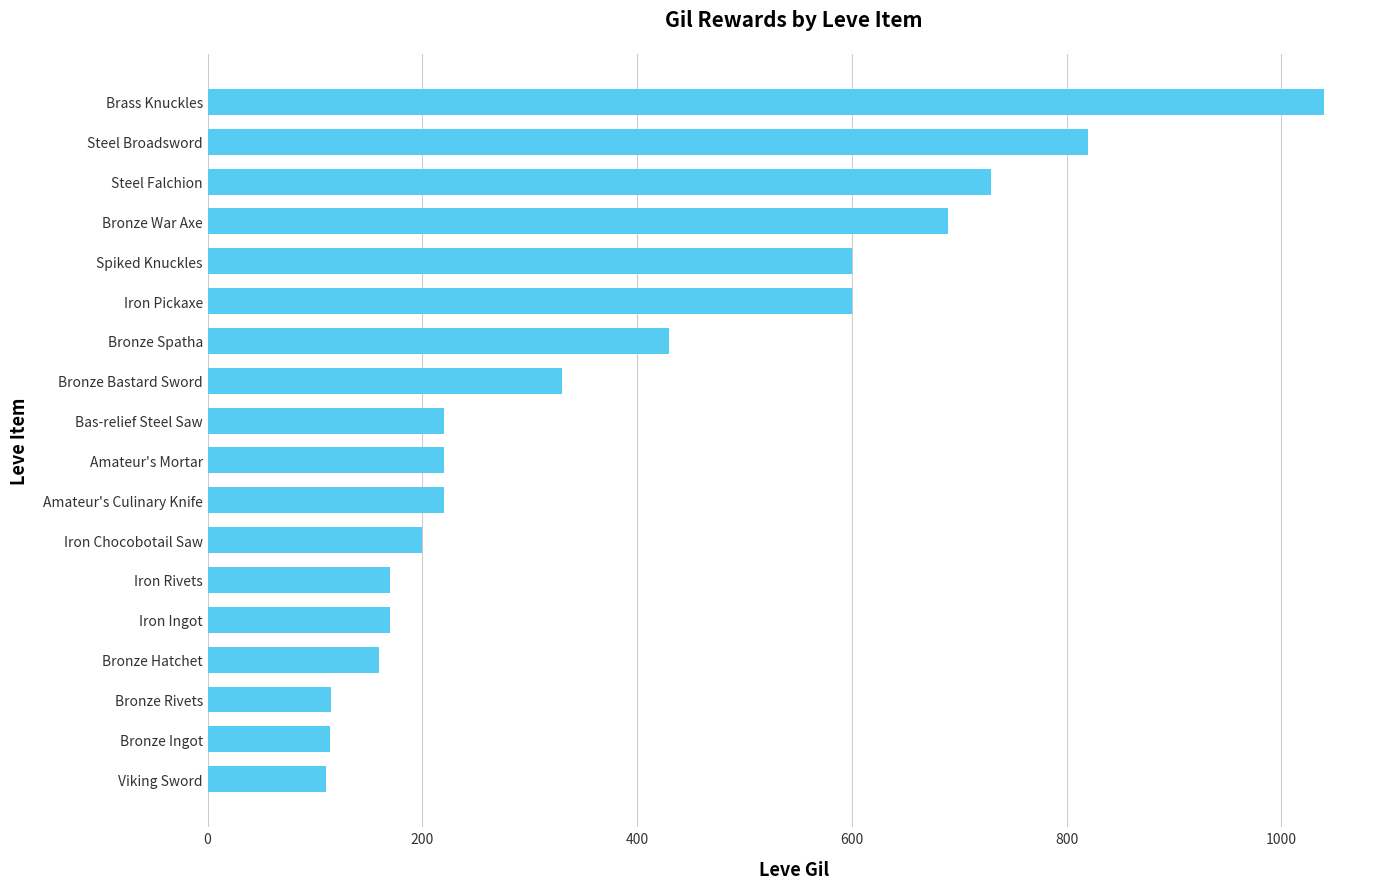

How many values are below 220?

7